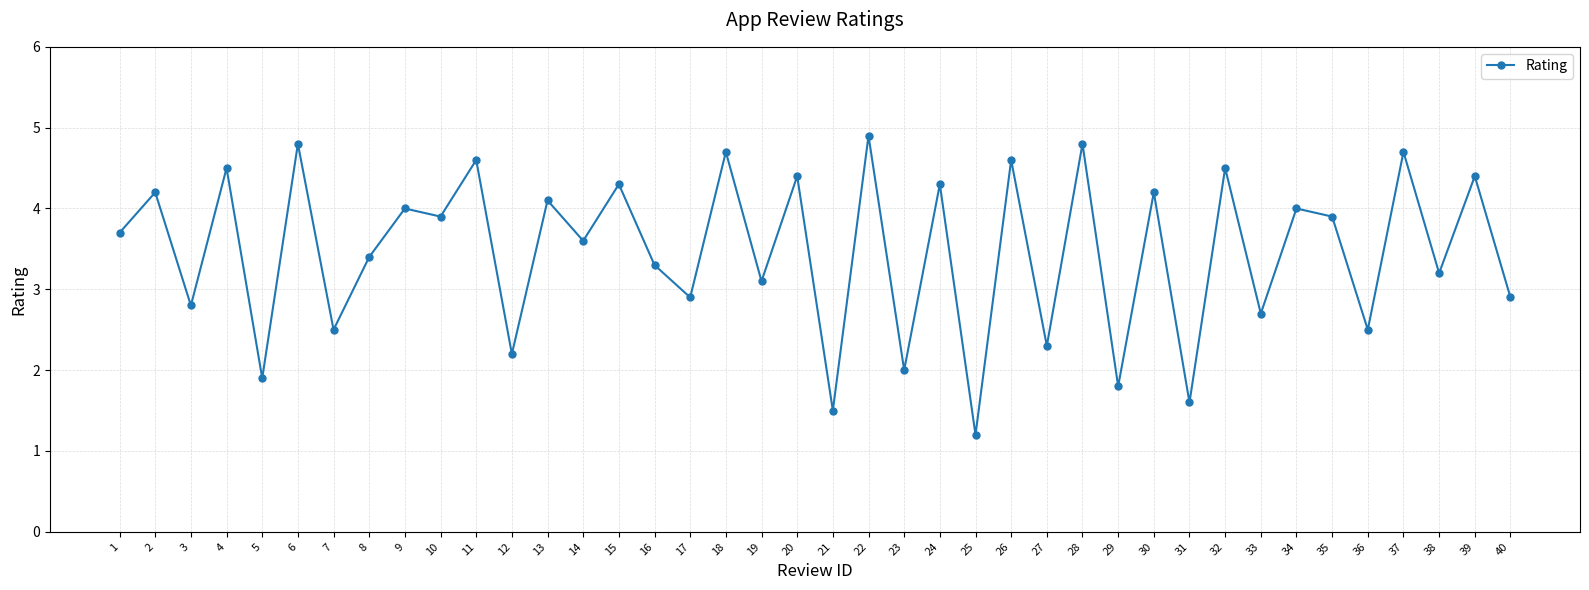

How many series are shown in this chart?

1